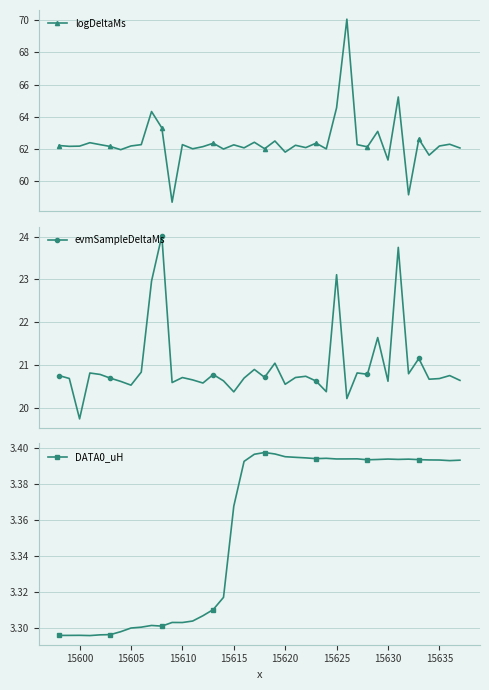

True or false: evmSampleDeltaMs and DATA0_uH intersect in this chart.

False